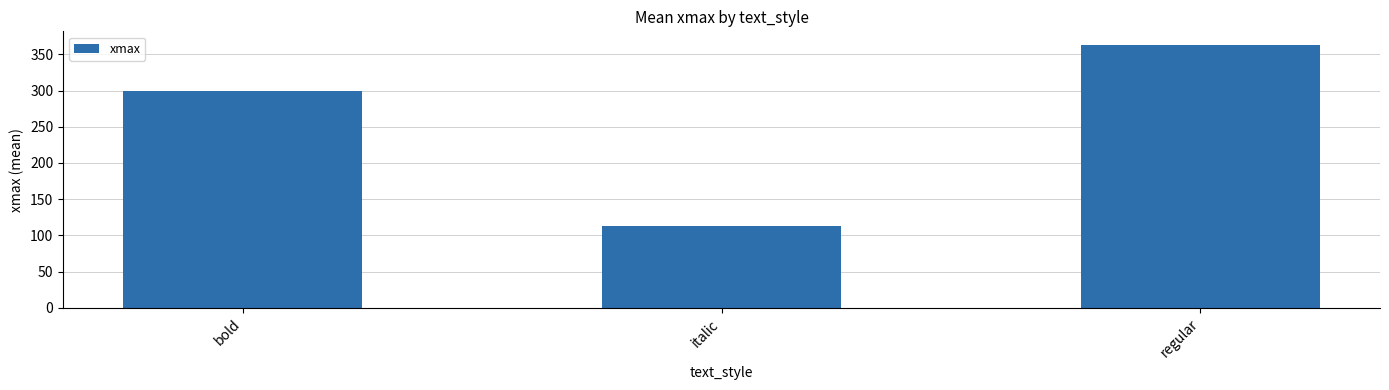

Rank the categories by value from lowest to highest.

italic, bold, regular